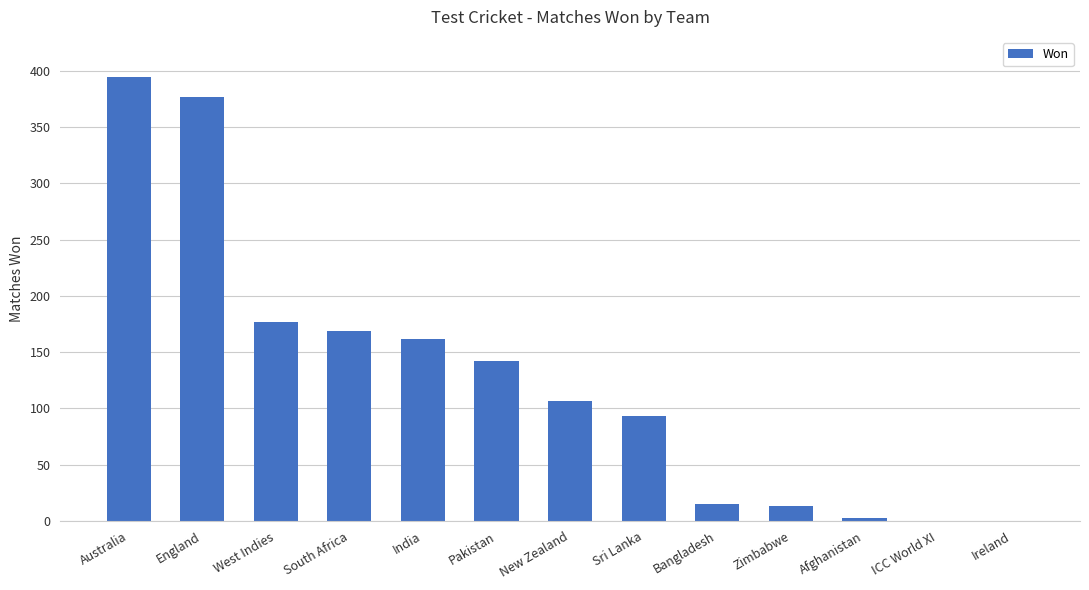

Between West Indies and Zimbabwe, which is larger?

West Indies